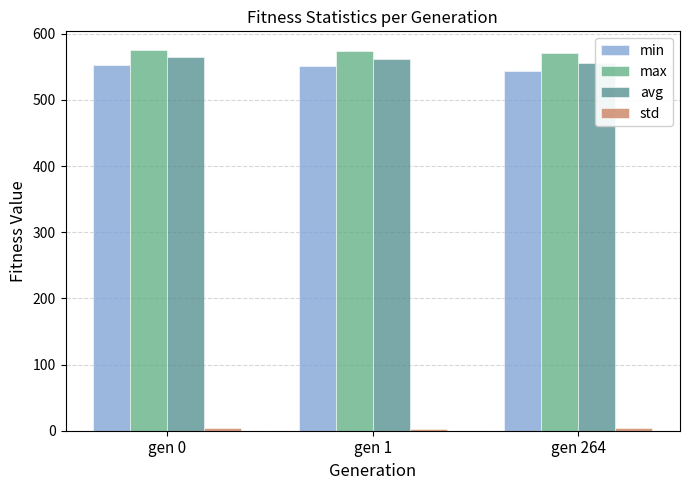

The min series shows 335.1 at gen 0. True or false?

False